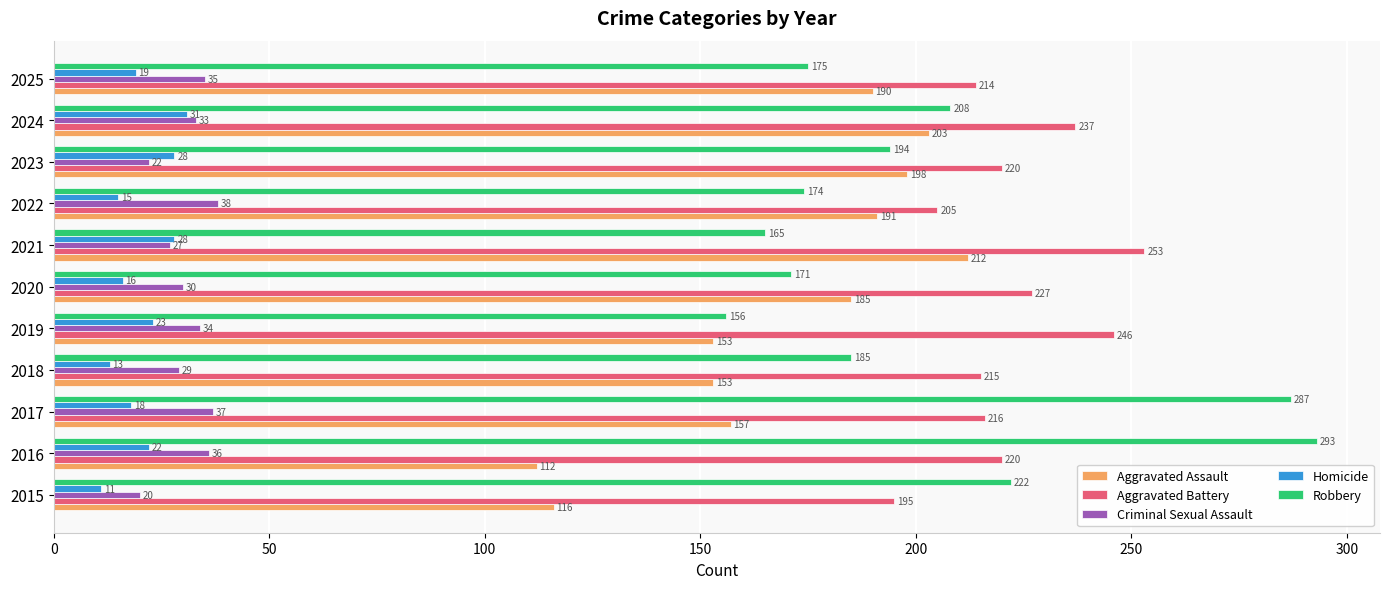

What is the minimum value shown in the chart?

11